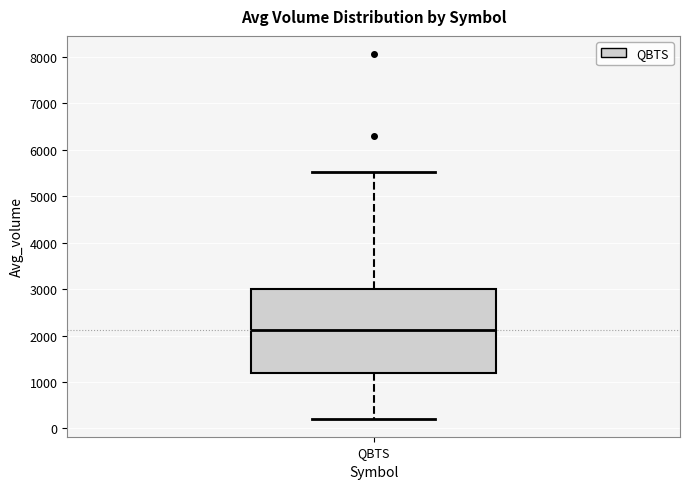

Read this box plot against the y-axis: the position of the median line, the range covered by the box, and the ends of both whiskers. The values are not printed on the chart, so give them approximately, as read against the axis.

median 2100, box 1200 to 3000, whiskers 200 to 5500